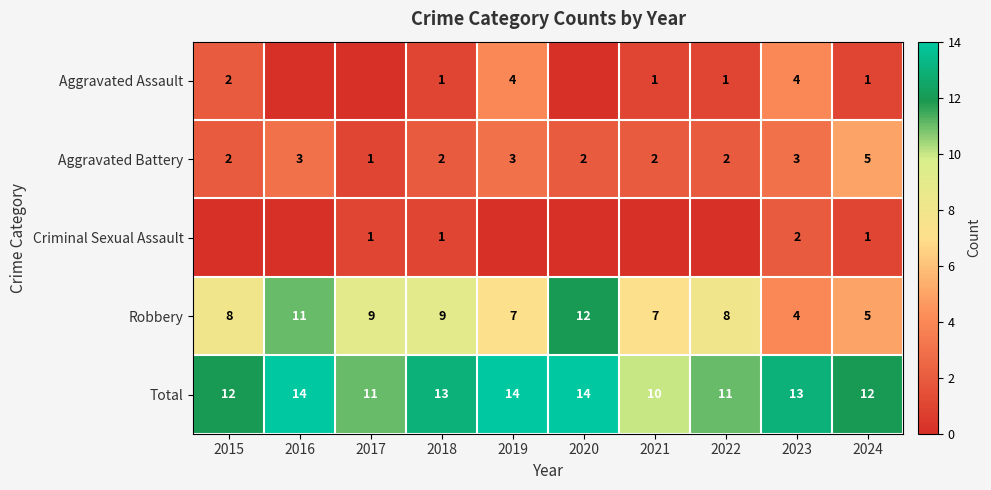

True or false: Aggravated Assault has a value of 4 at 2023.

True